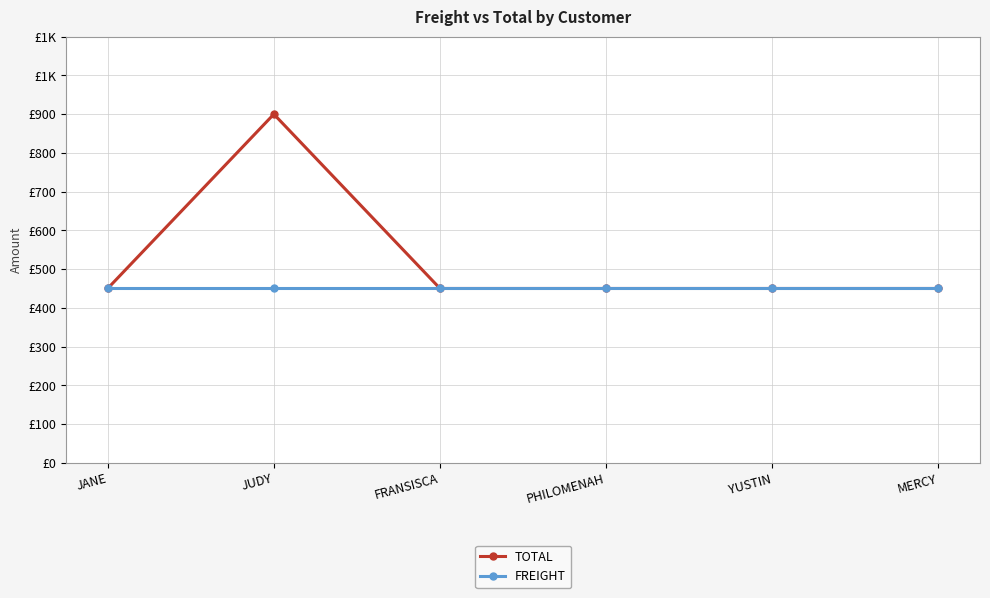

Is this an area chart (filled region under the line)?

No